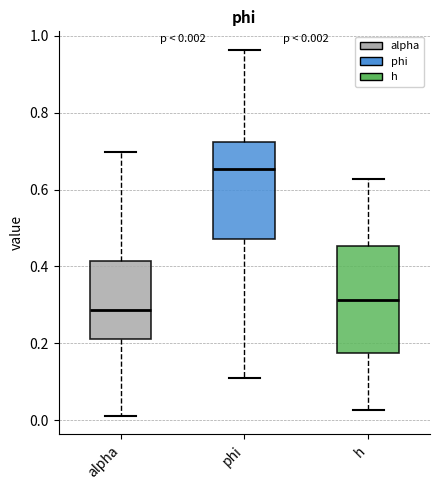

Which box is the tallest, from its lower edge to its upper edge?

h